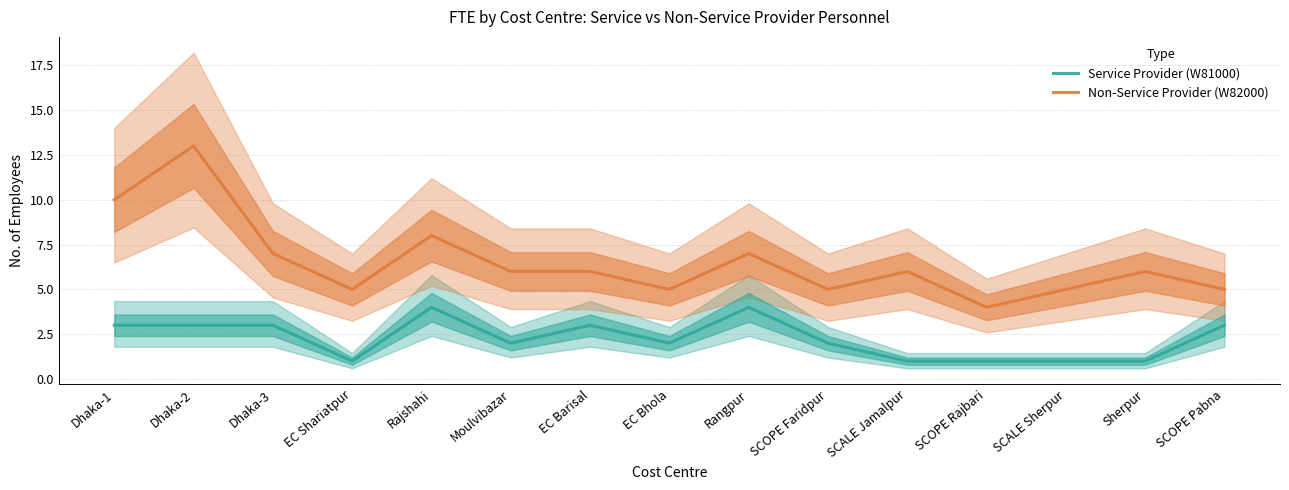

What is the greatest value displayed?

13